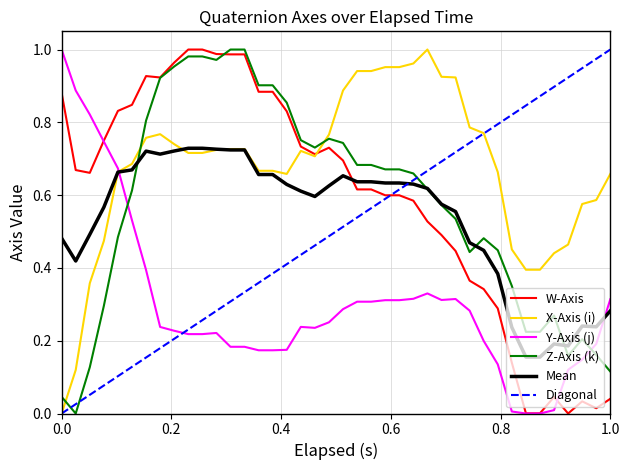

Reading right to left, transcribe all the data shown in this chart.

W-Axis: 0.0	0.0	0.0	0.0	0.0	0.0	0.0	0.1	0.3	0.3	0.4	0.4	0.5	0.5	0.6	0.6	0.6	0.6	0.6	0.7	0.7	0.7	0.7	0.8	0.9	0.9	1.0	1.0	1.0	1.0	1.0	1.0	0.9	0.9	0.8	0.8	0.7	0.7	0.7	0.9
X-Axis (i): 0.7	0.6	0.6	0.5	0.4	0.4	0.4	0.5	0.7	0.8	0.8	0.9	0.9	1.0	1.0	1.0	1.0	0.9	0.9	0.9	0.8	0.7	0.7	0.7	0.7	0.7	0.7	0.7	0.7	0.7	0.7	0.7	0.8	0.8	0.7	0.7	0.5	0.4	0.1	0.0
Y-Axis (j): 0.3	0.2	0.1	0.1	0.0	0.0	0.0	0.0	0.1	0.2	0.3	0.3	0.3	0.3	0.3	0.3	0.3	0.3	0.3	0.3	0.3	0.2	0.2	0.2	0.2	0.2	0.2	0.2	0.2	0.2	0.2	0.2	0.2	0.4	0.5	0.7	0.7	0.8	0.9	1.0
Z-Axis (k): 0.1	0.2	0.2	0.2	0.3	0.2	0.2	0.4	0.4	0.5	0.4	0.5	0.6	0.6	0.7	0.7	0.7	0.7	0.7	0.7	0.8	0.7	0.8	0.9	0.9	0.9	1.0	1.0	1.0	1.0	1.0	1.0	0.9	0.8	0.6	0.5	0.3	0.1	0.0	0.0